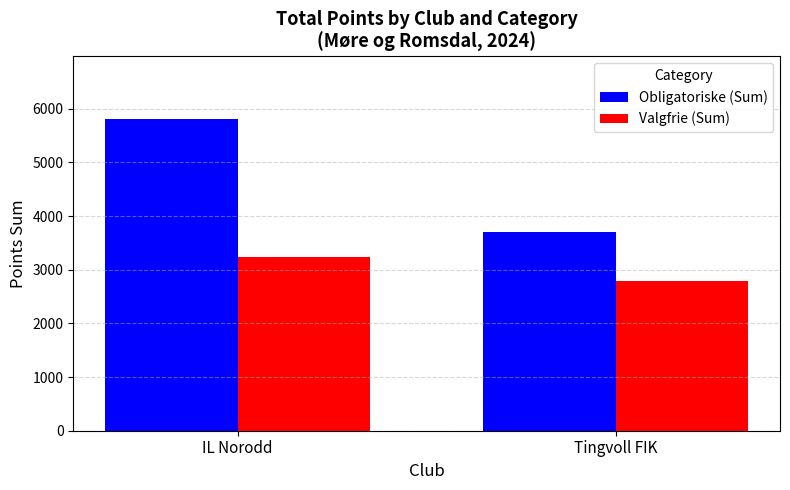

Which series has the largest total across all categories?

Obligatoriske (Sum)